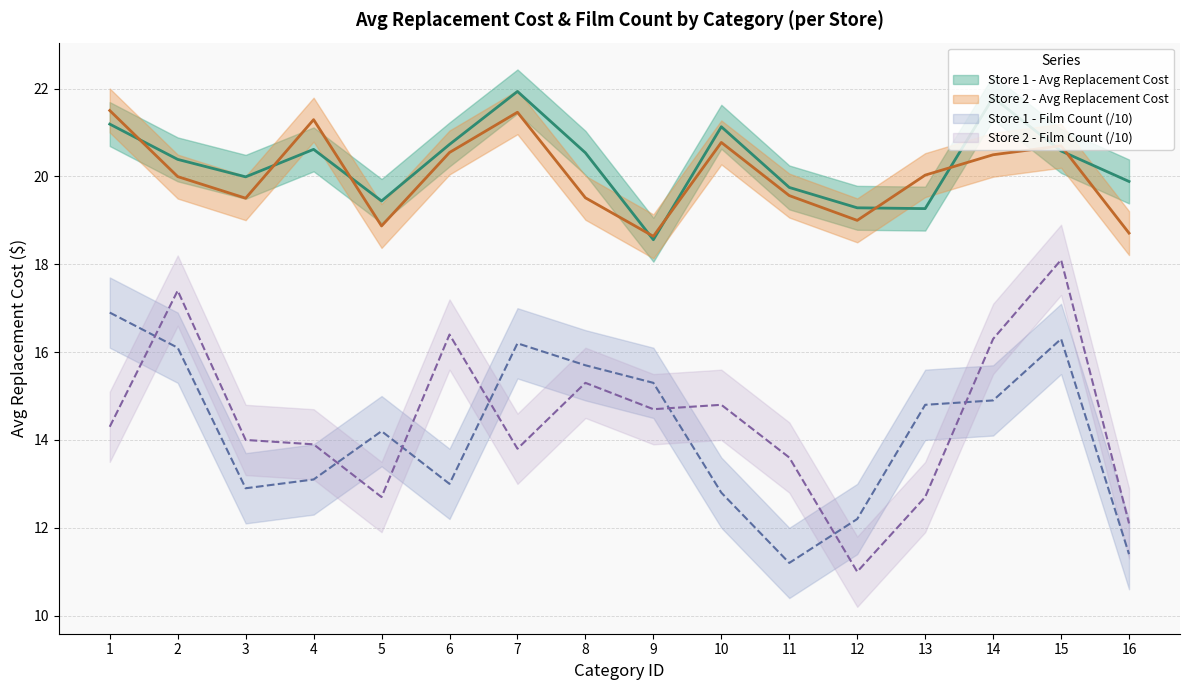

True or false: Store 2 - Avg Replacement Cost and Store 2 - Film Count (scaled) intersect in this chart.

False